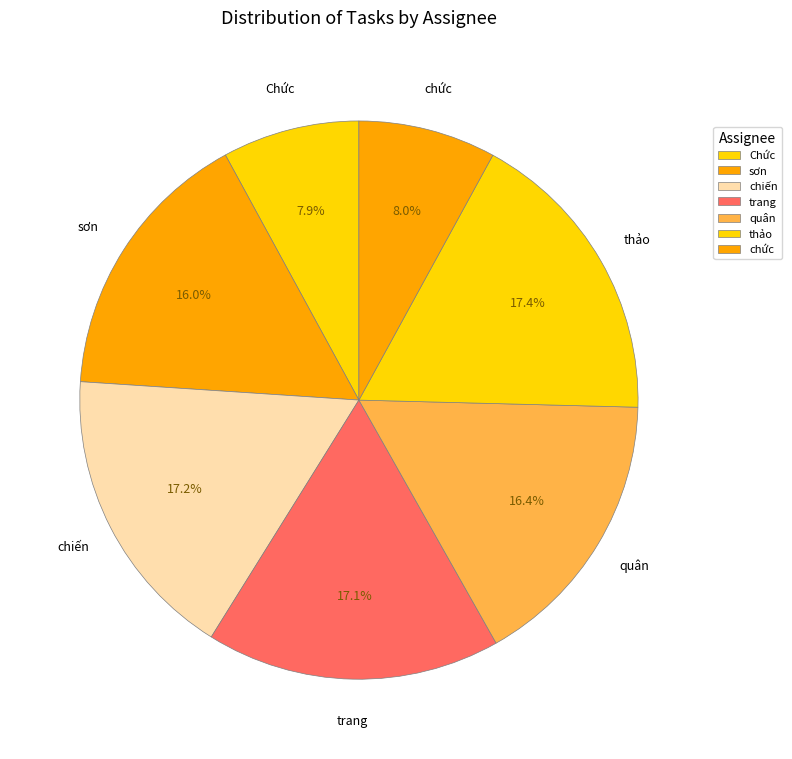

Combined, what portion of the pie is quân and sơn?

32.4%